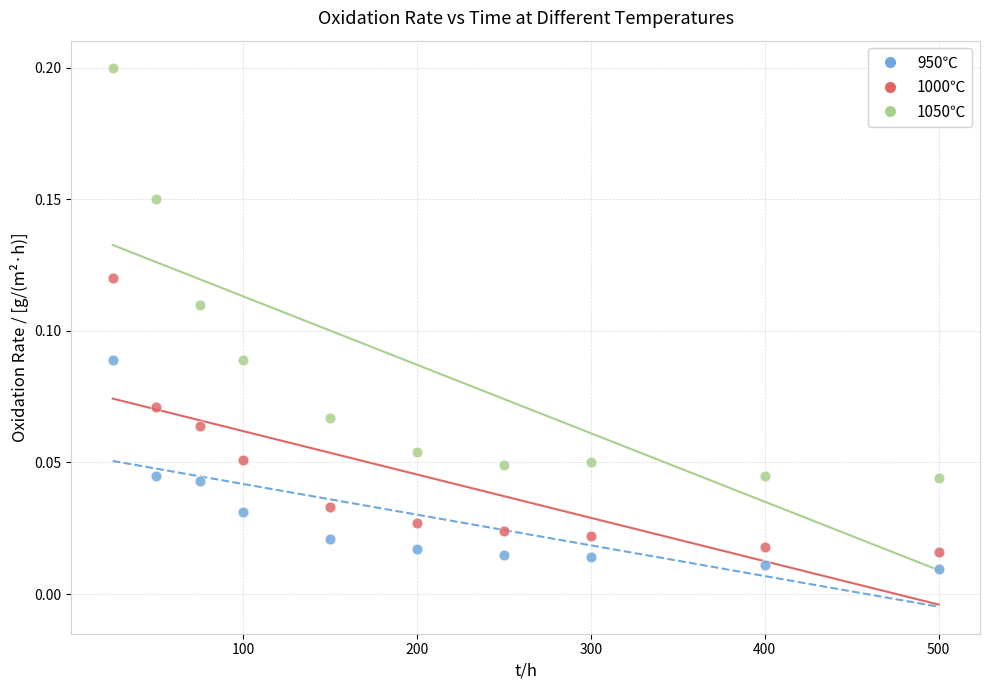

Which series contains the lowest Y value?

950℃